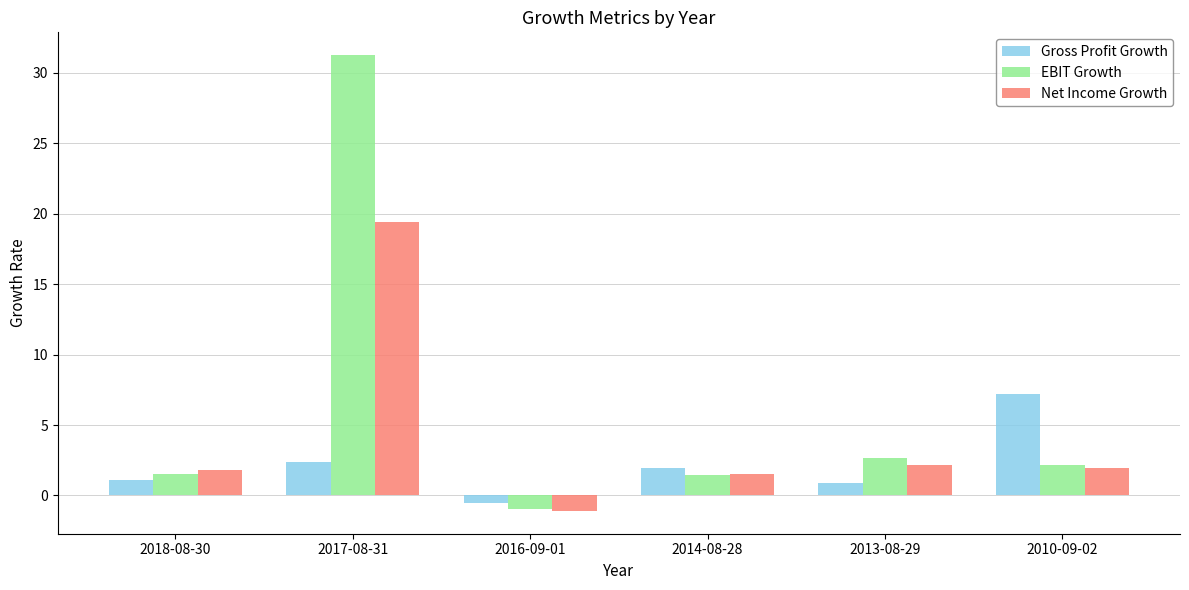

What is the value of the Gross Profit Growth bar at the 3rd from the left?

-0.5